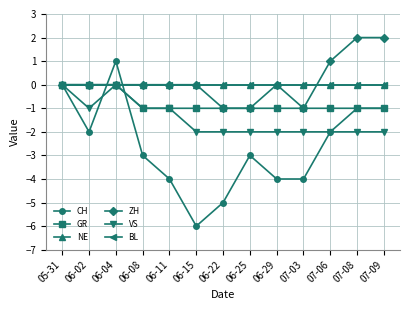

Is this an area chart (filled region under the line)?

No